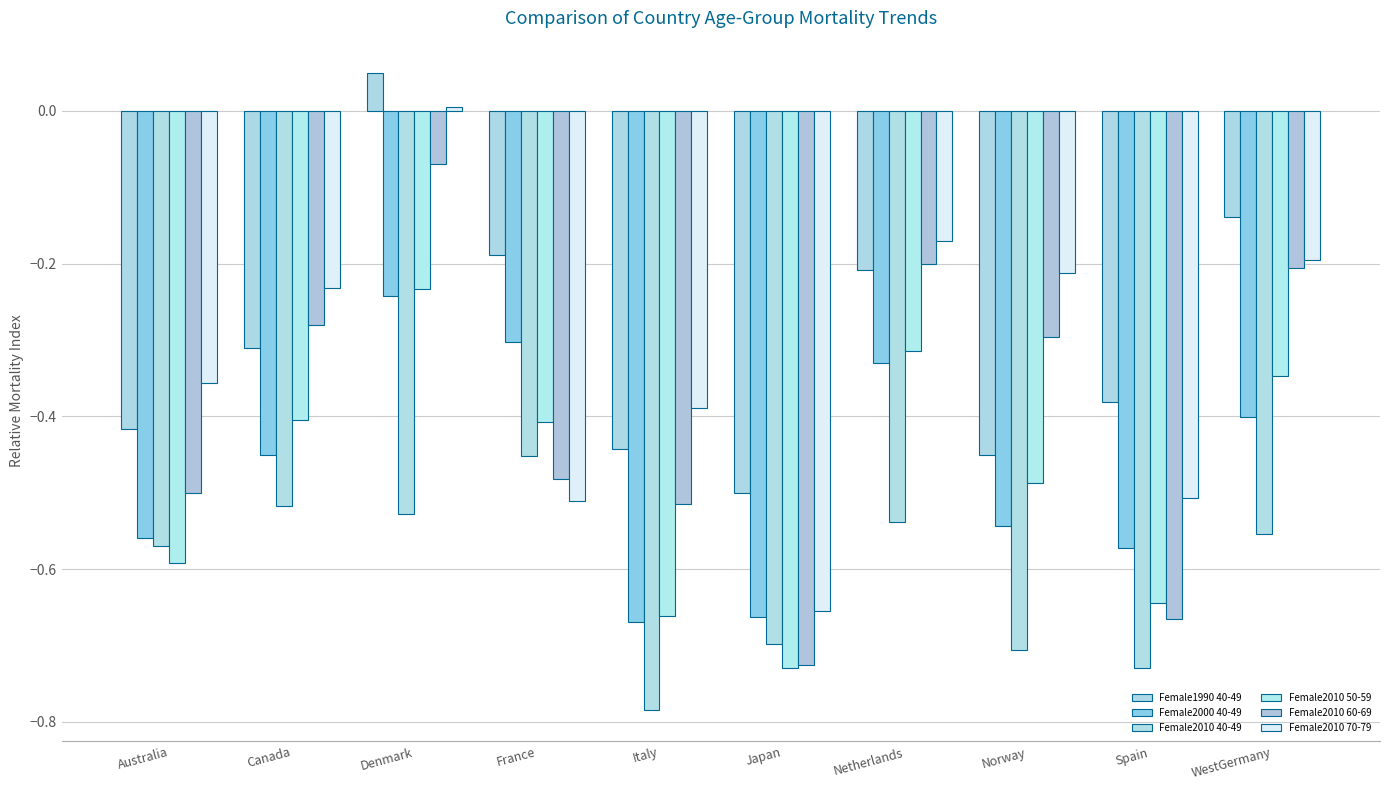

At which label does Female1990 40-49 reach its minimum?

Japan